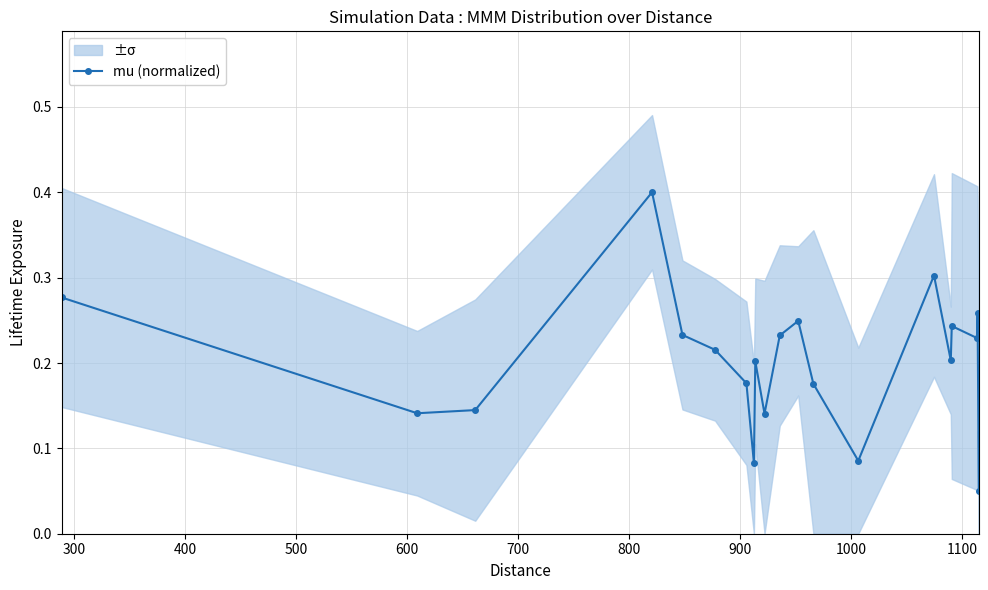

True or false: mu (normalized) has more than 0 interior local peaks.

True